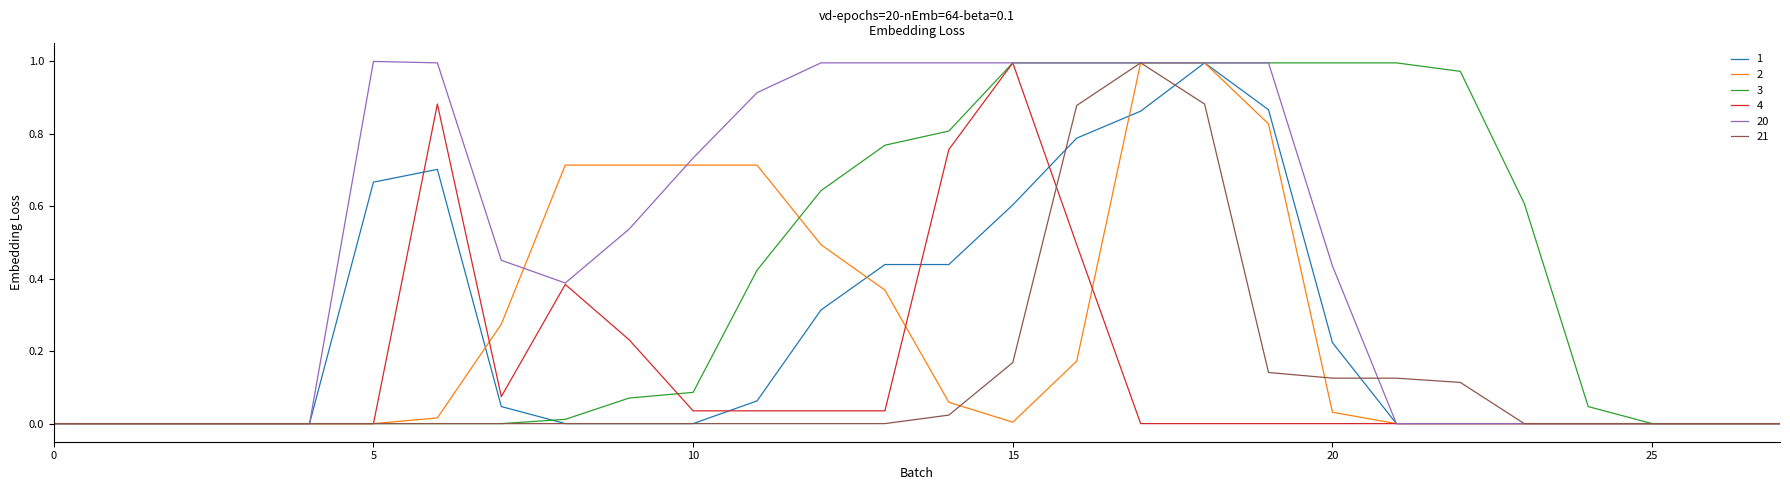

Which series has the largest total across all categories?

20